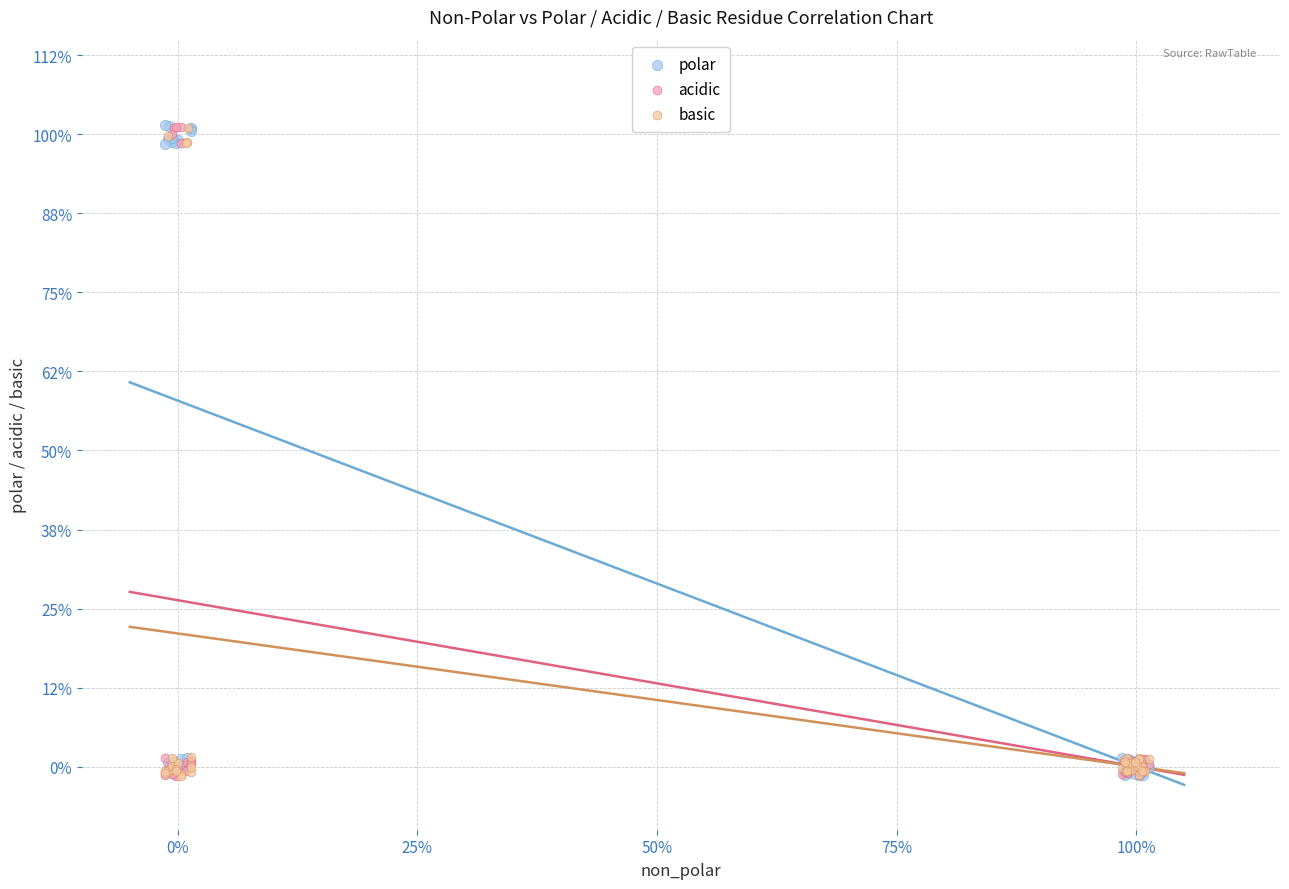

What are all the series names shown in the legend?

polar, acidic, basic